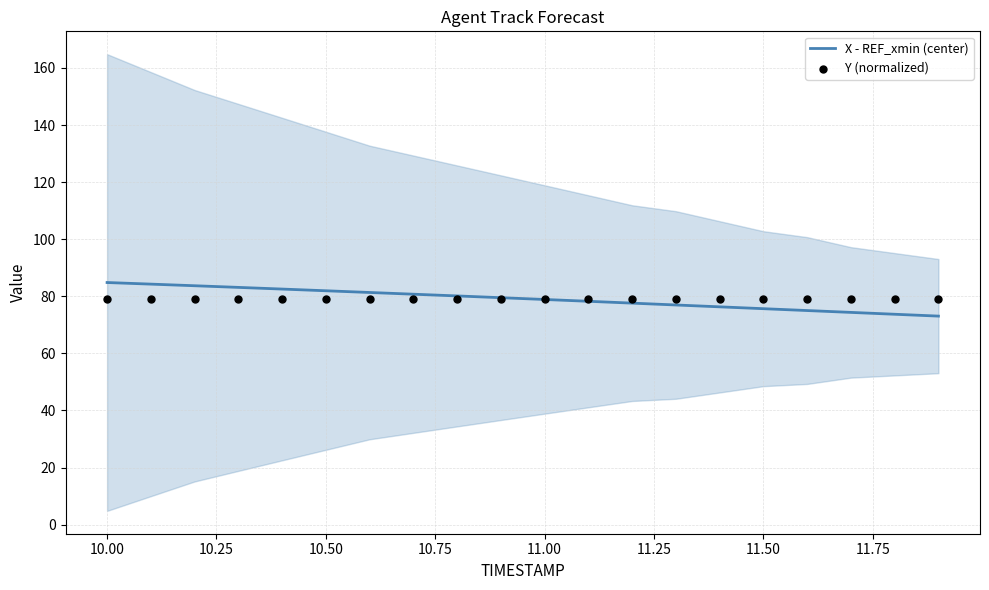

What is the lowest value of the X - REF_xmin (center) series?

73.1